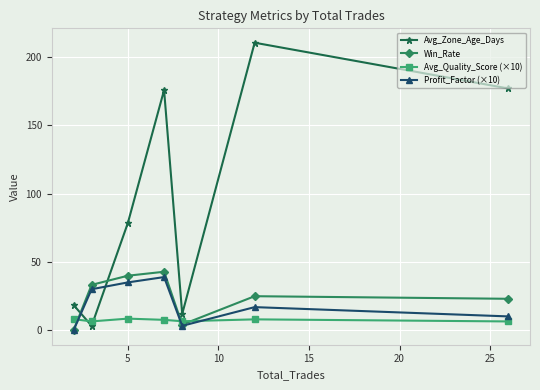

What are all the series names shown in the legend?

Avg_Zone_Age_Days, Win_Rate, Avg_Quality_Score (×10), Profit_Factor (×10)